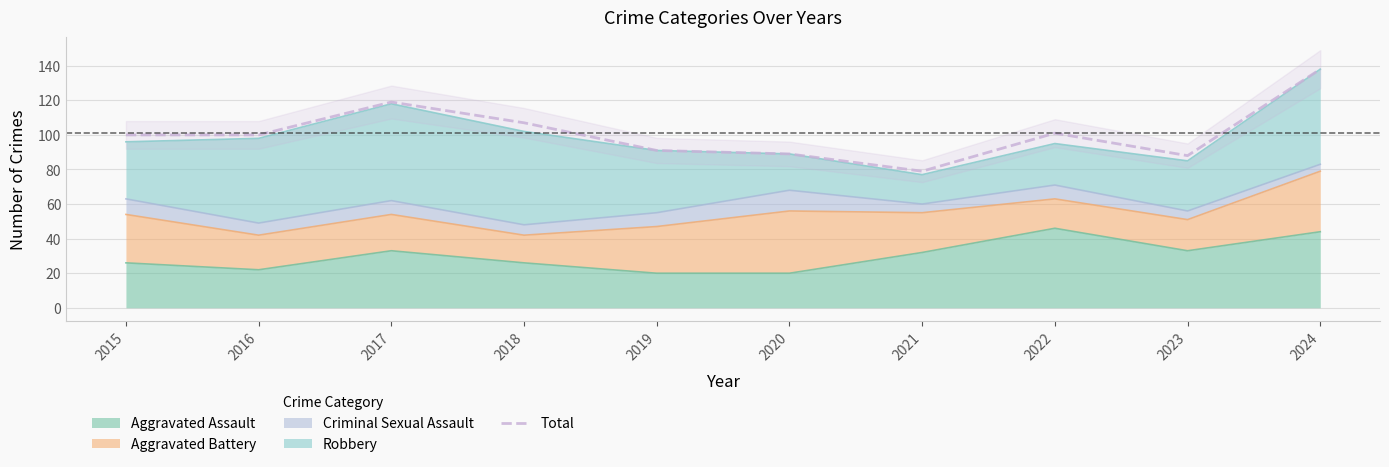

Reading left to right, what are all the values shown in this chart?

100	100	119	107	91	89	79	101	88	138